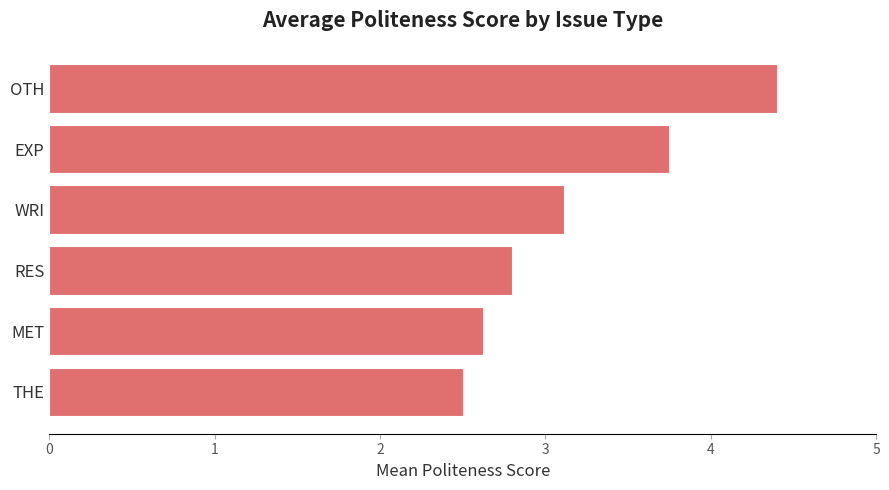

What is the minimum value shown in the chart?

2.5